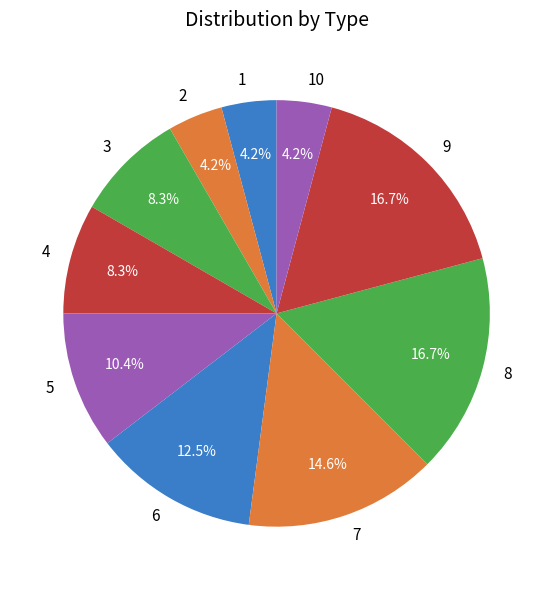

Count the number of slices in the pie.

10